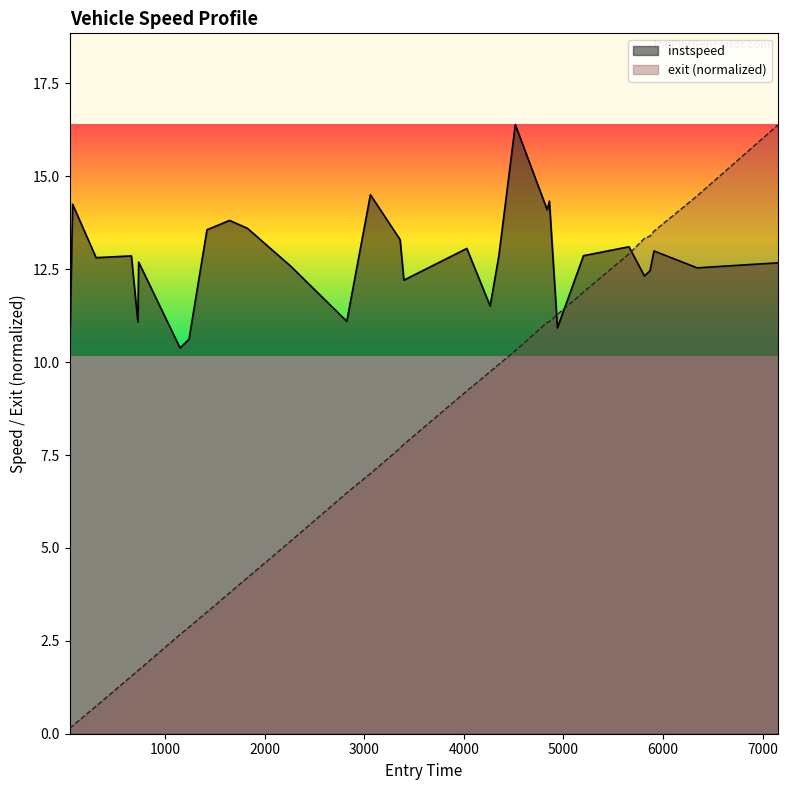

What is the lowest value of the exit series?

0.1